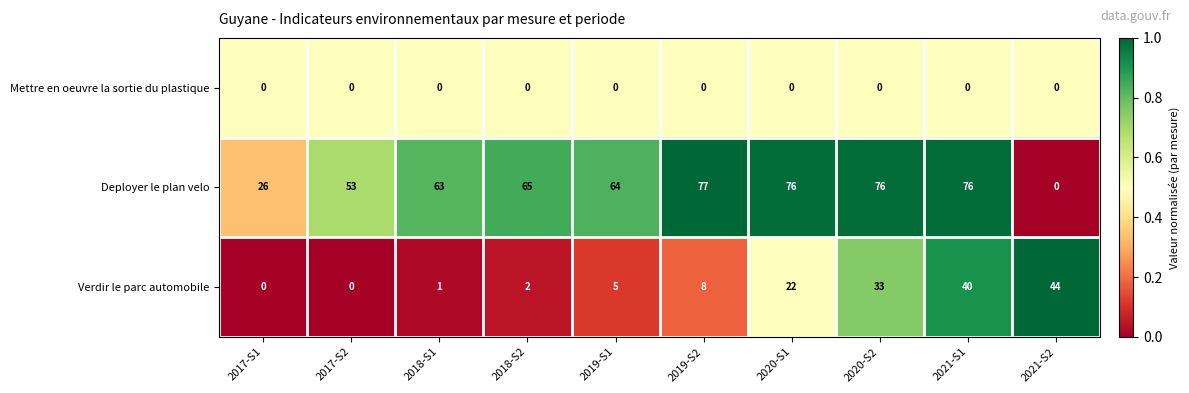

What is the spread (max minus min) of values at 2019-S1?

64